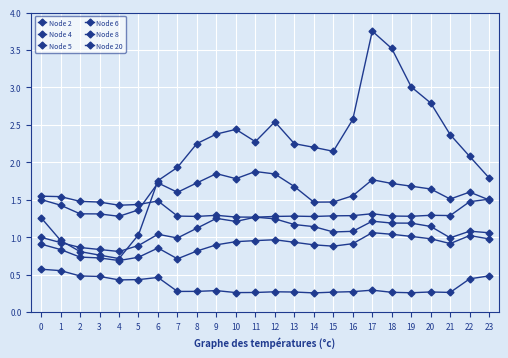

How many lines are shown in the chart?

6